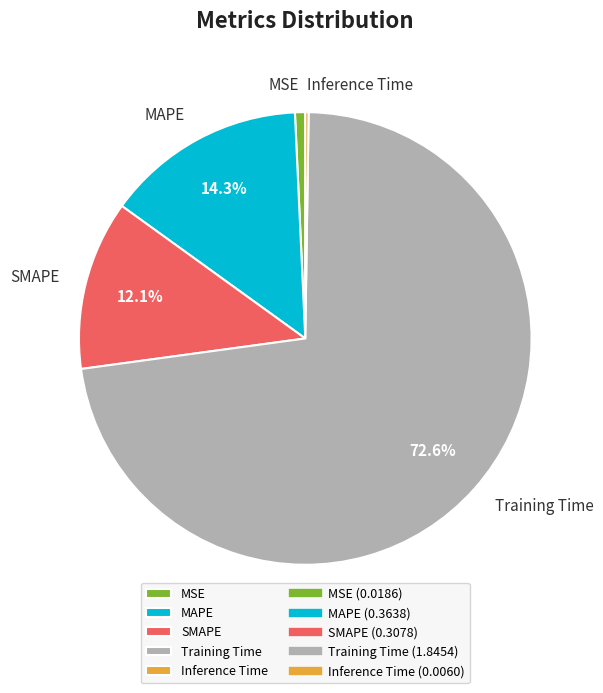

Does Training Time account for over 50% of the chart?

Yes